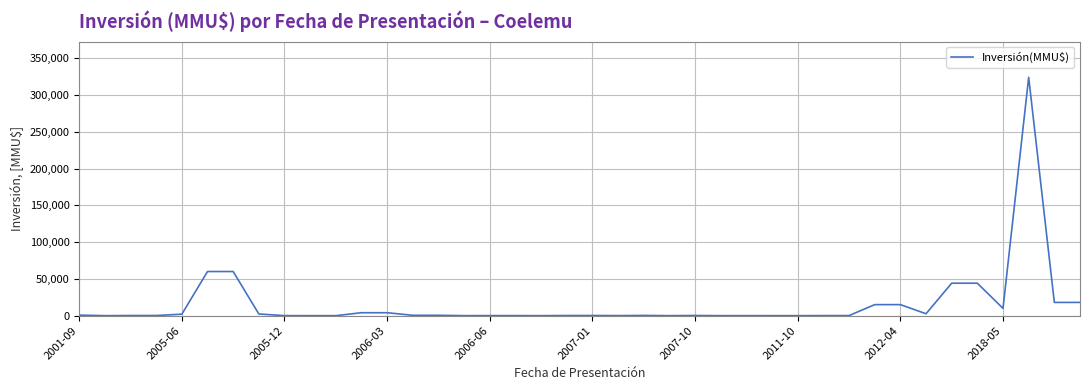

True or false: there are more than 2 points higher than both neighbors.

True